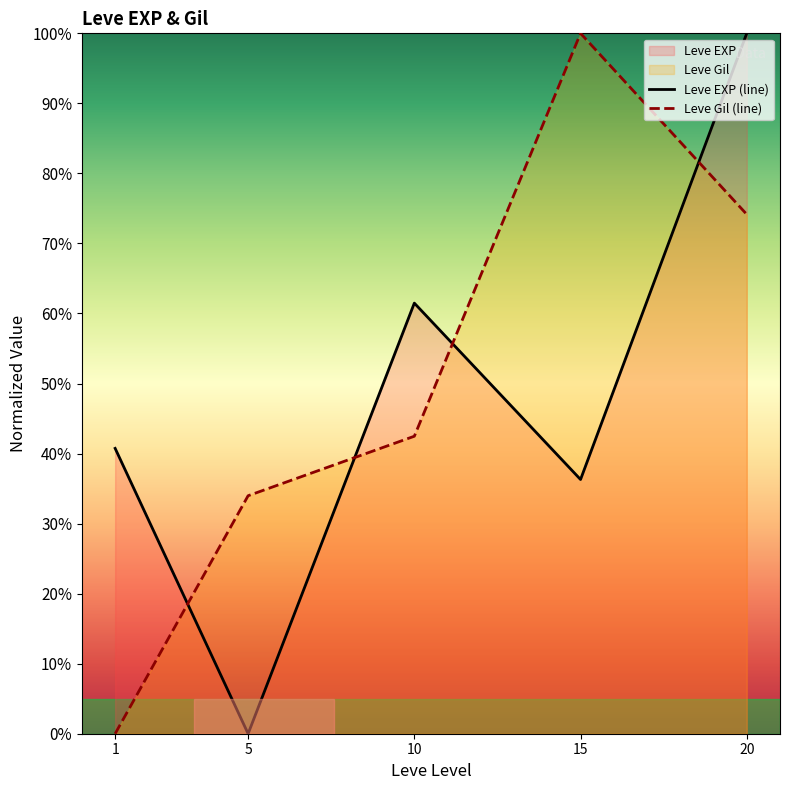

How many values in Leve Gil (line) are above zero?

4